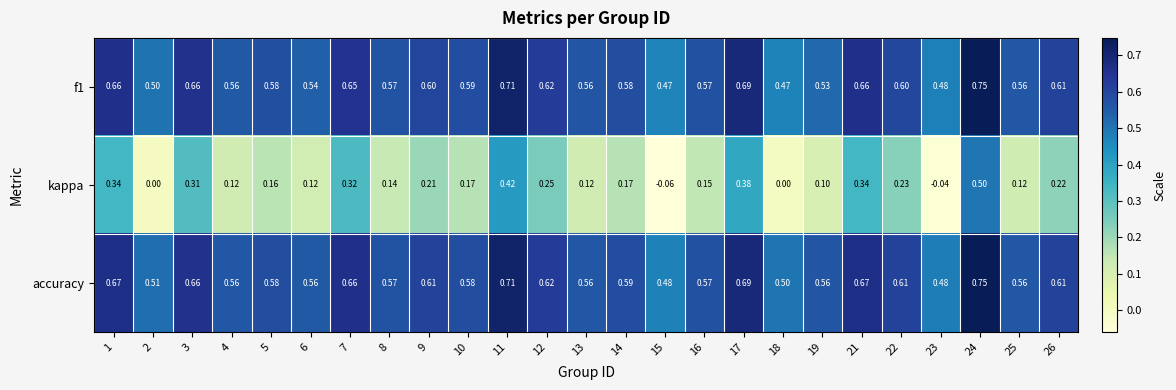

Which series has the largest total across all categories?

accuracy